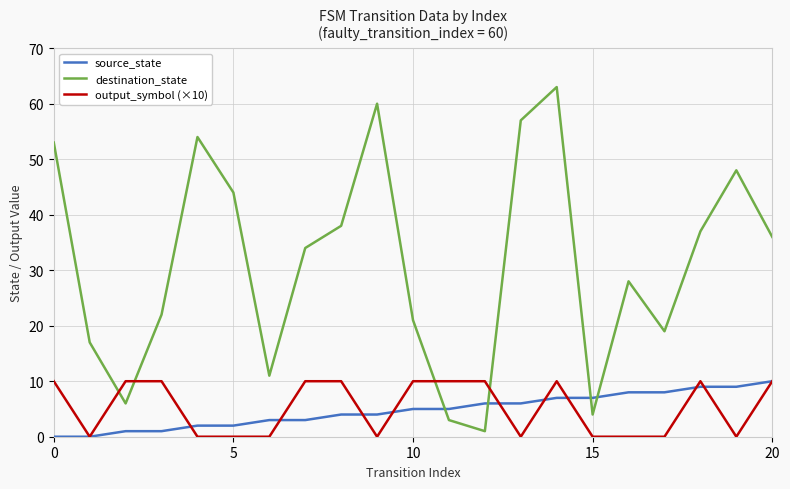

Reading left to right, what are all the values shown in this chart?

source_state: 0	0	1	1	2	2	3	3	4	4	5	5	6	6	7	7	8	8	9	9	10
destination_state: 53	17	6	22	54	44	11	34	38	60	21	3	1	57	63	4	28	19	37	48	36
output_symbol (×10): 10	0	10	10	0	0	0	10	10	0	10	10	10	0	10	0	0	0	10	0	10